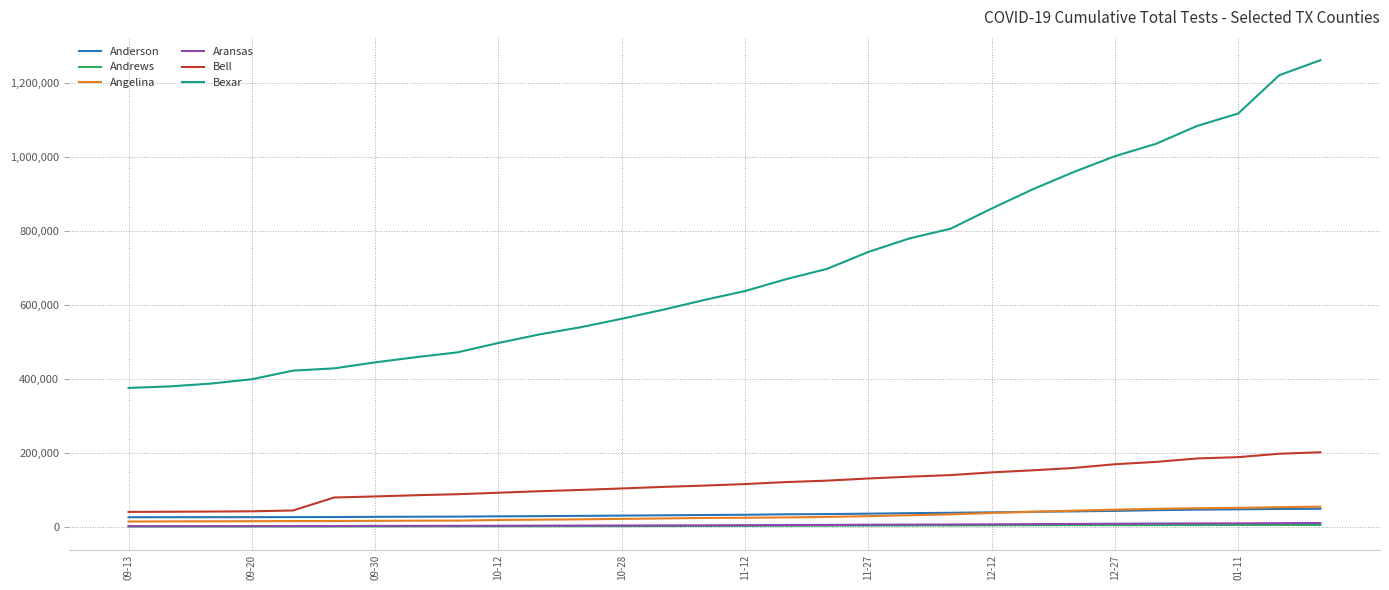

Which series has the widest spread of values?

Bexar